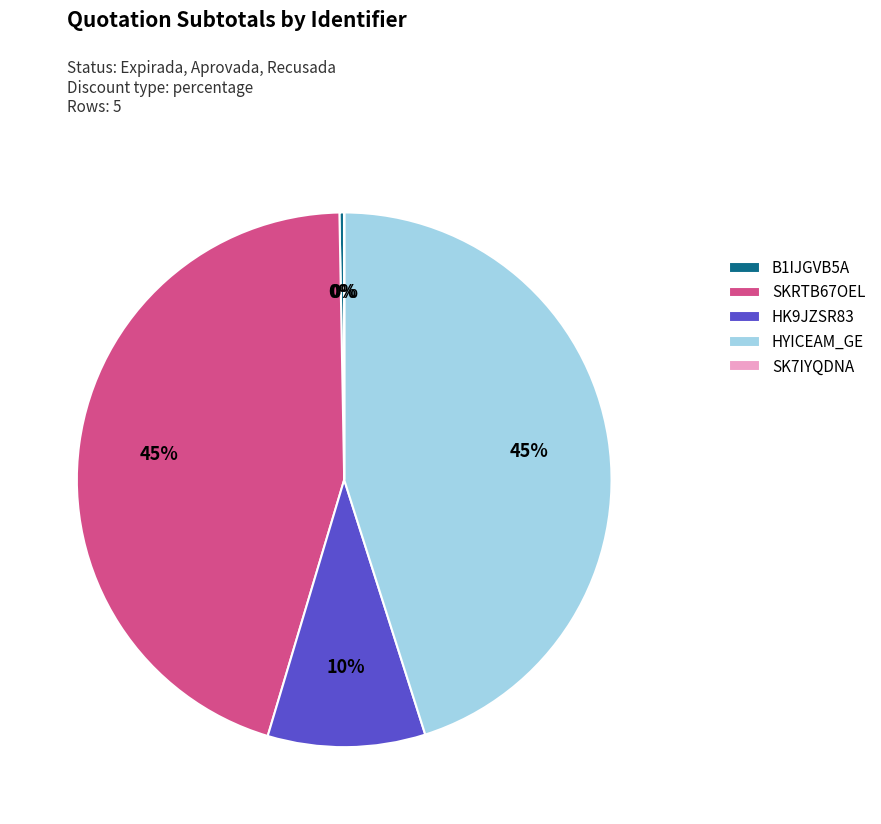

Between HK9JZSR83 and HYICEAM_GE, which is larger?

HYICEAM_GE